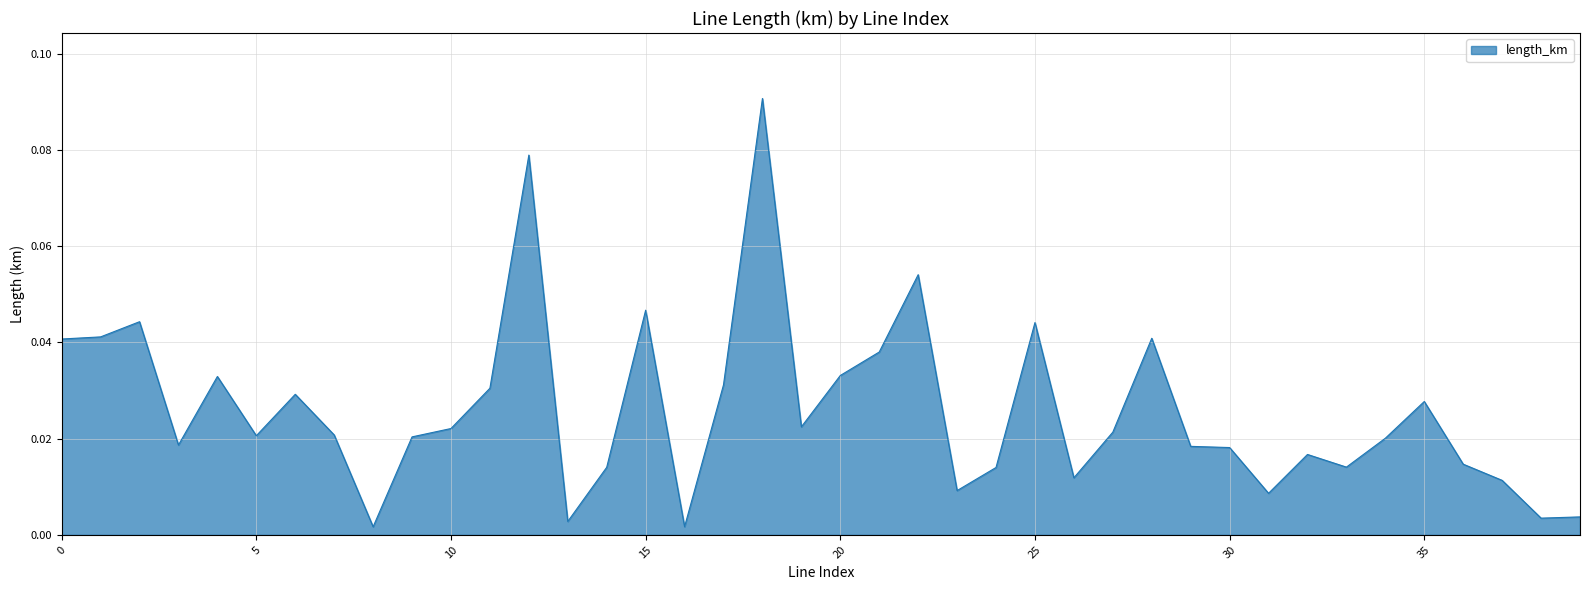

What is the sum of all values?

1.0